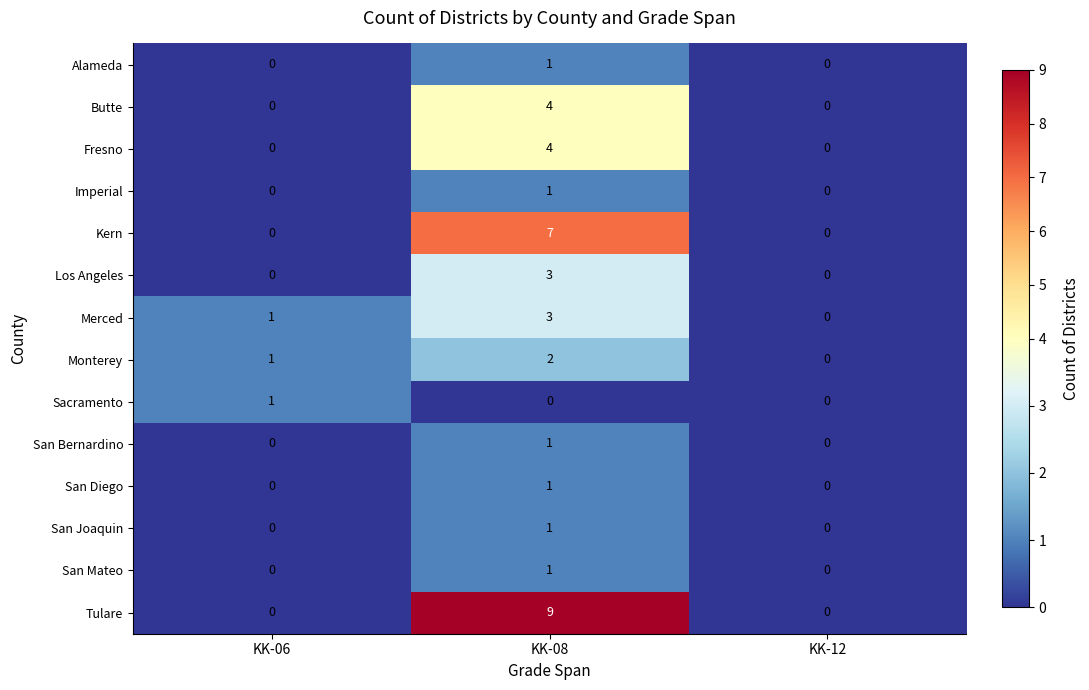

Count the number of data series in this chart.

14